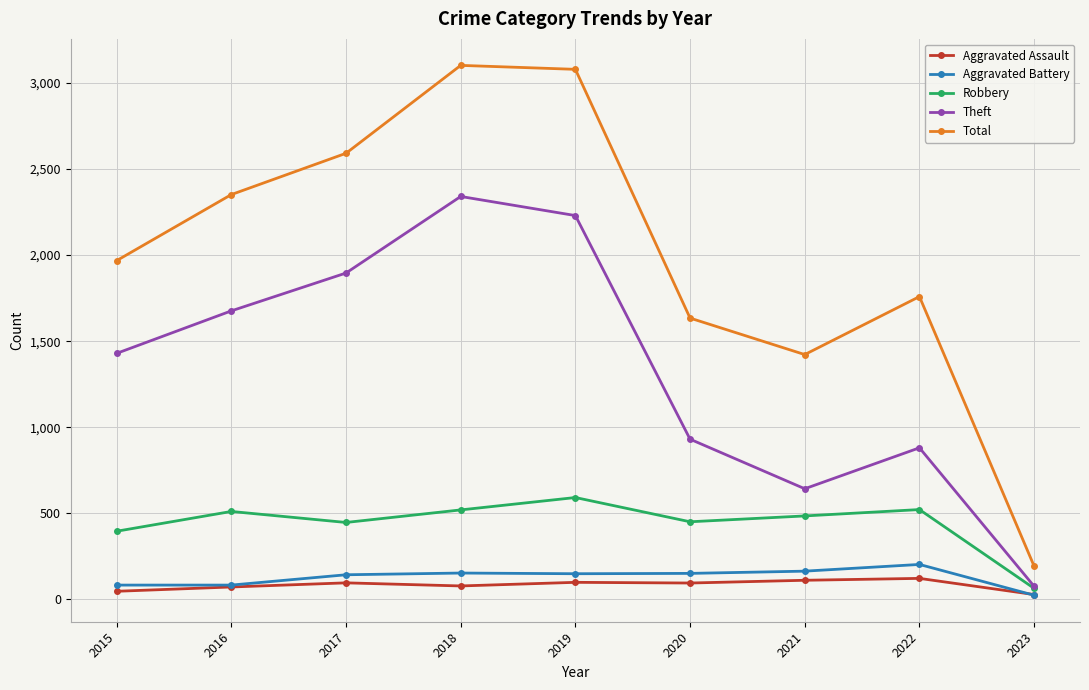

At which label is Robbery closest to 327?

2015